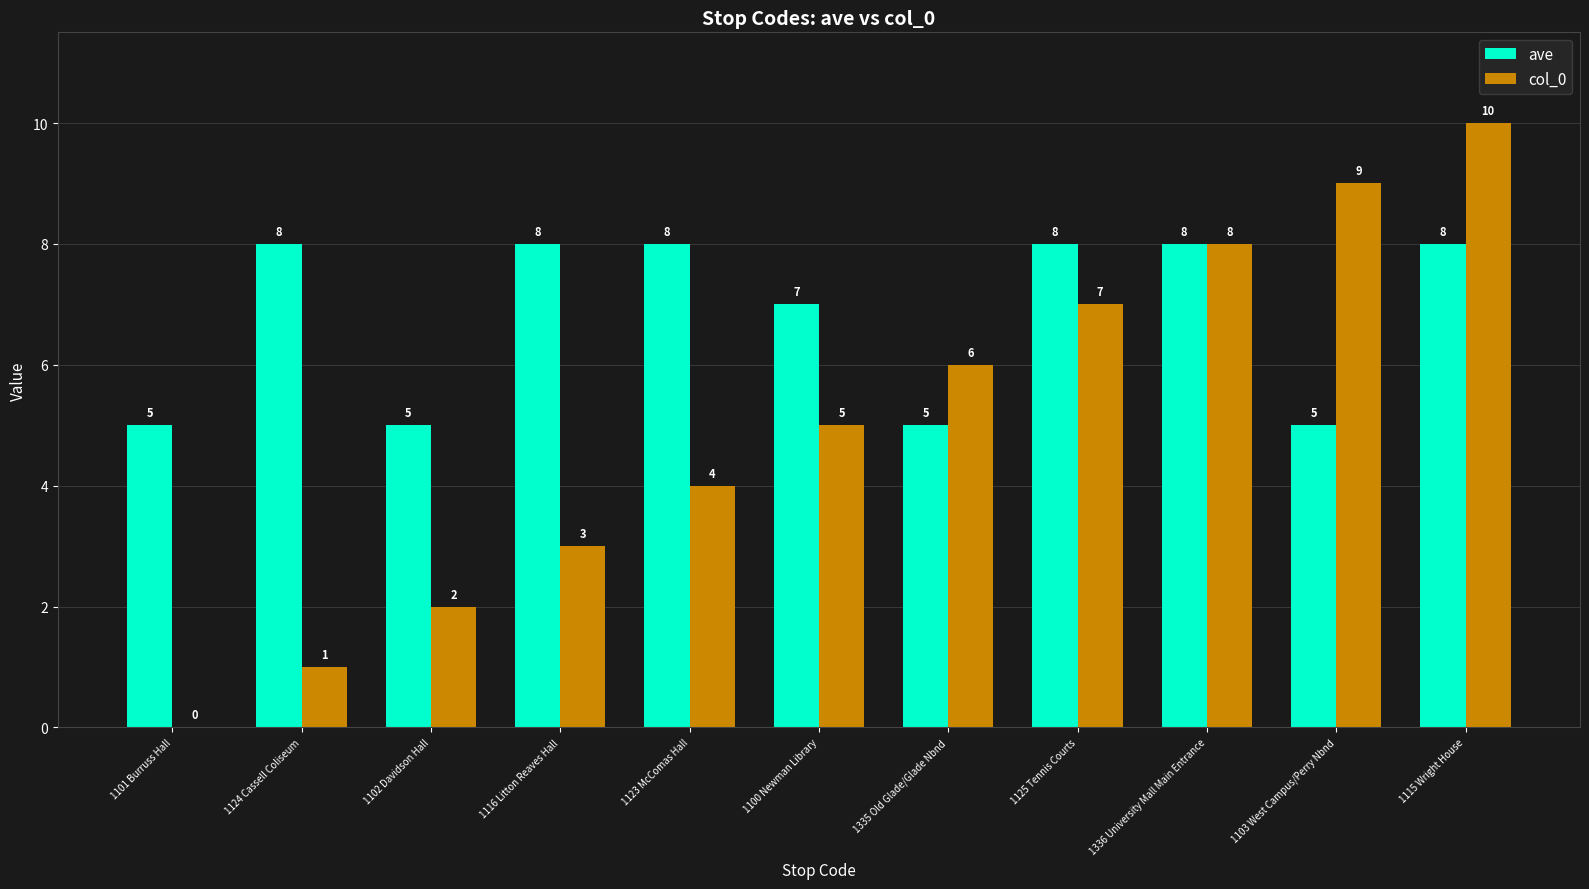

What is the greatest value displayed?

10